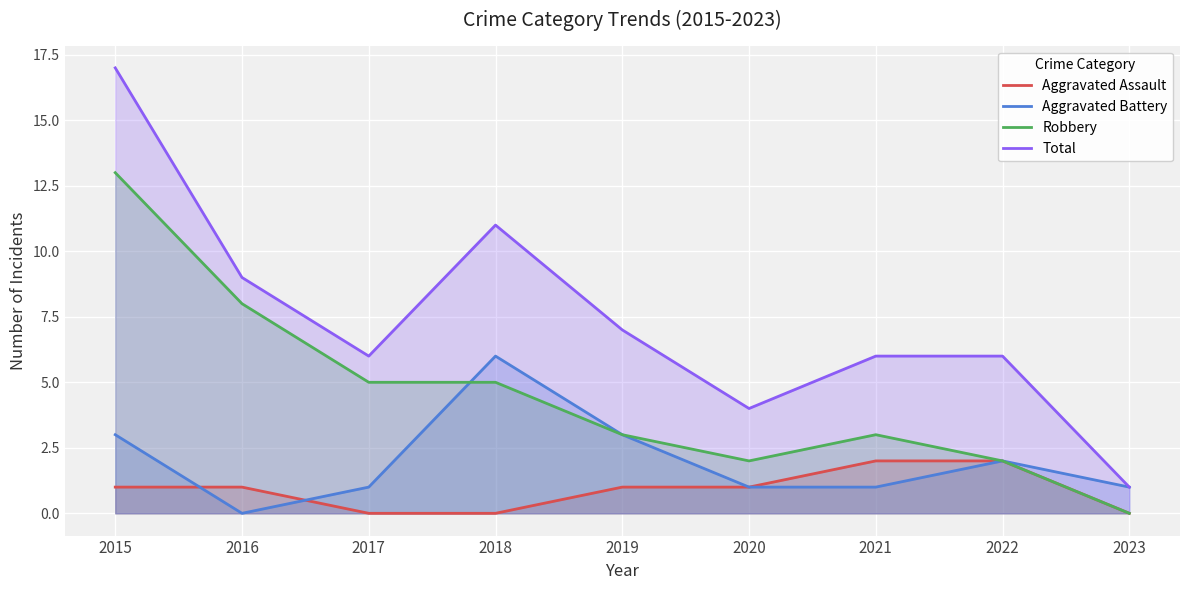

How many data points in Aggravated Assault are less than 1?

3